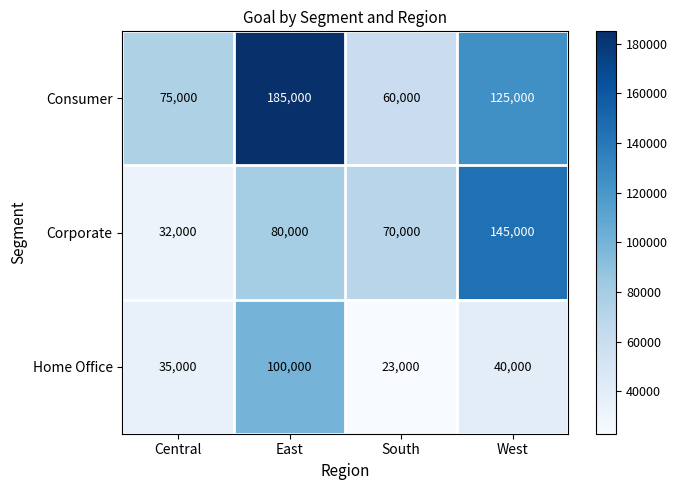

Reading left to right, list all the values displayed in this chart.

Consumer: 75000	185000	60000	125000
Corporate: 32000	80000	70000	145000
Home Office: 35000	100000	23000	40000